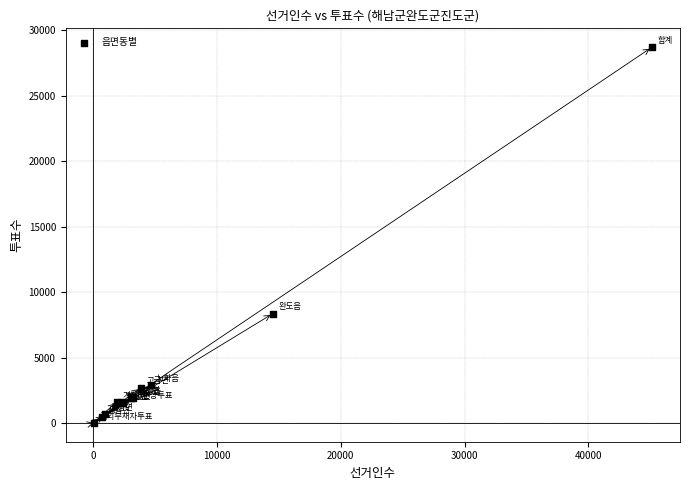

What Y value in the scatter plot is closest to 14357?

8364